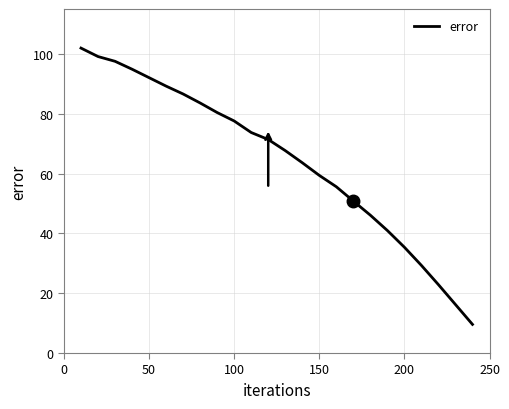

What is the maximum value shown in the chart?

101.9